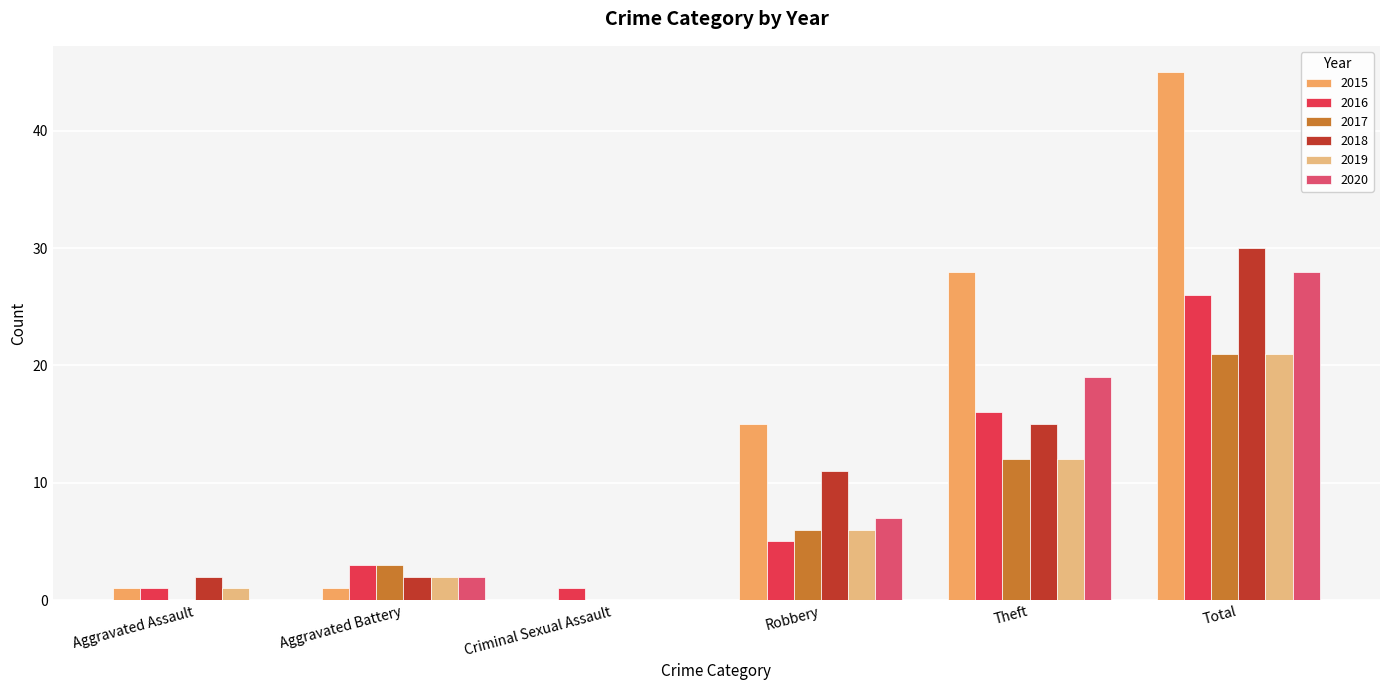

Rank the categories by 2015 value from highest to lowest.

Total, Theft, Robbery, Aggravated Assault, Aggravated Battery, Criminal Sexual Assault